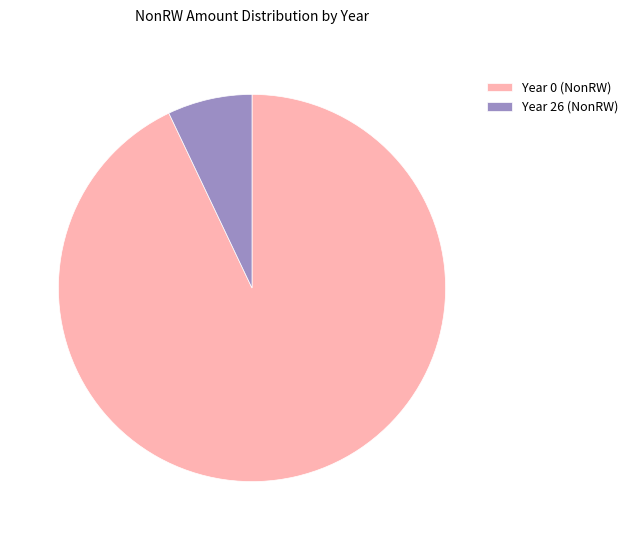

Is the sum of Year 0 (NonRW) and Year 26 (NonRW) greater than half?

Yes